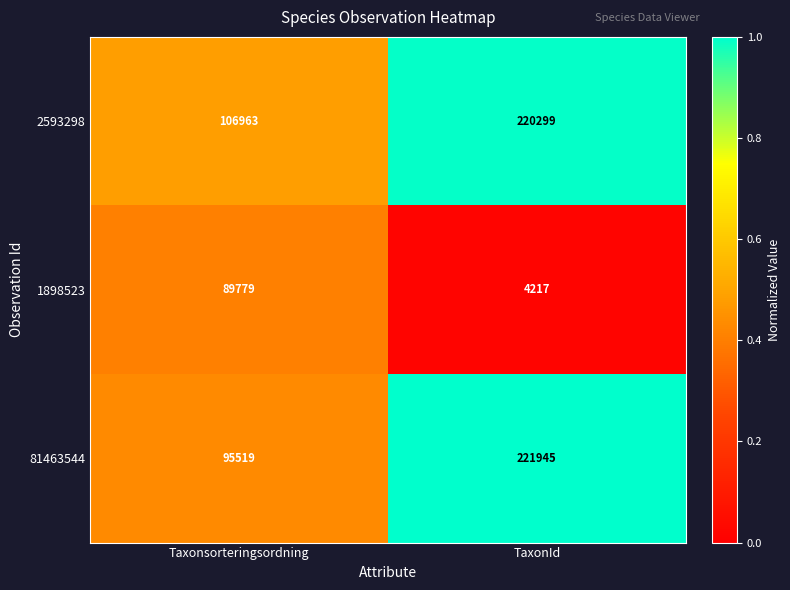

What is the difference between the 2593298 values at TaxonId and Taxonsorteringsordning?

113336